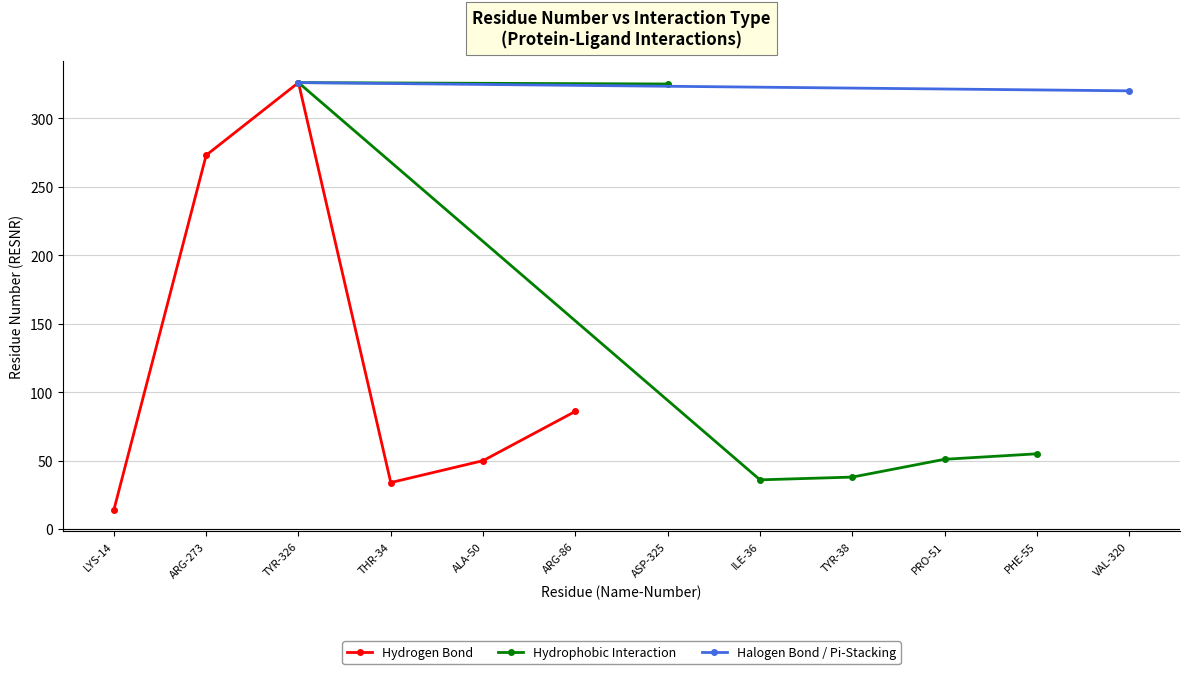

List the labels in order of Hydrogen Bond value, largest first.

TYR-326, ARG-273, ARG-86, ALA-50, THR-34, LYS-14